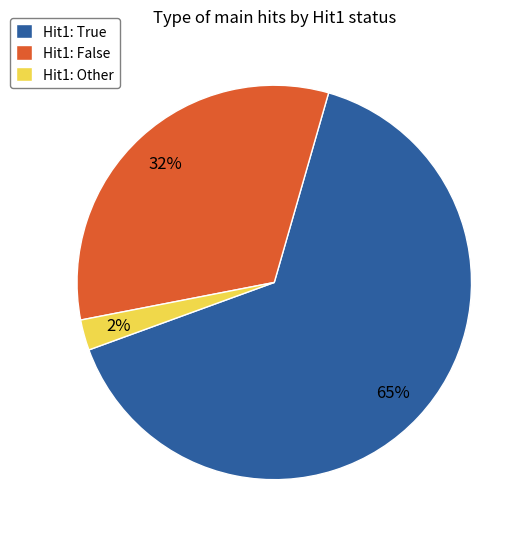

To the nearest percent, what is the average slice percentage?

33%